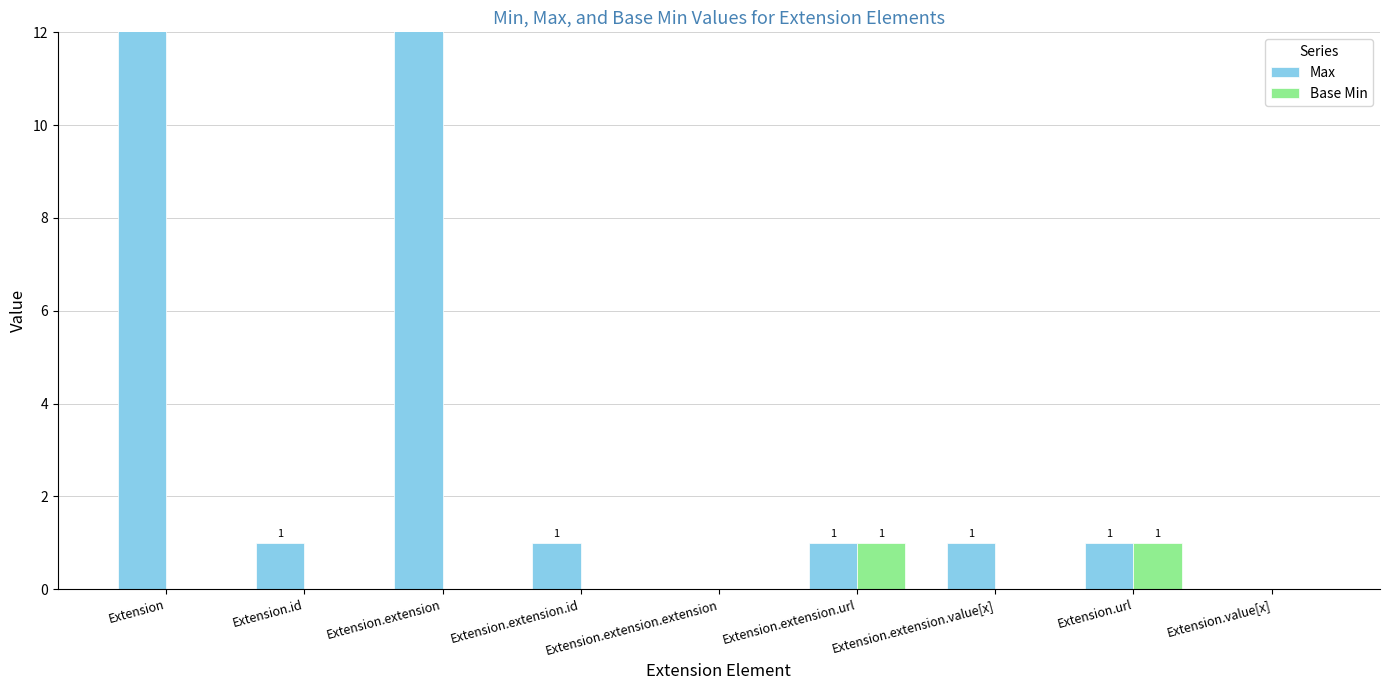

Which category has the lowest value in the Max series?

Extension.extension.extension